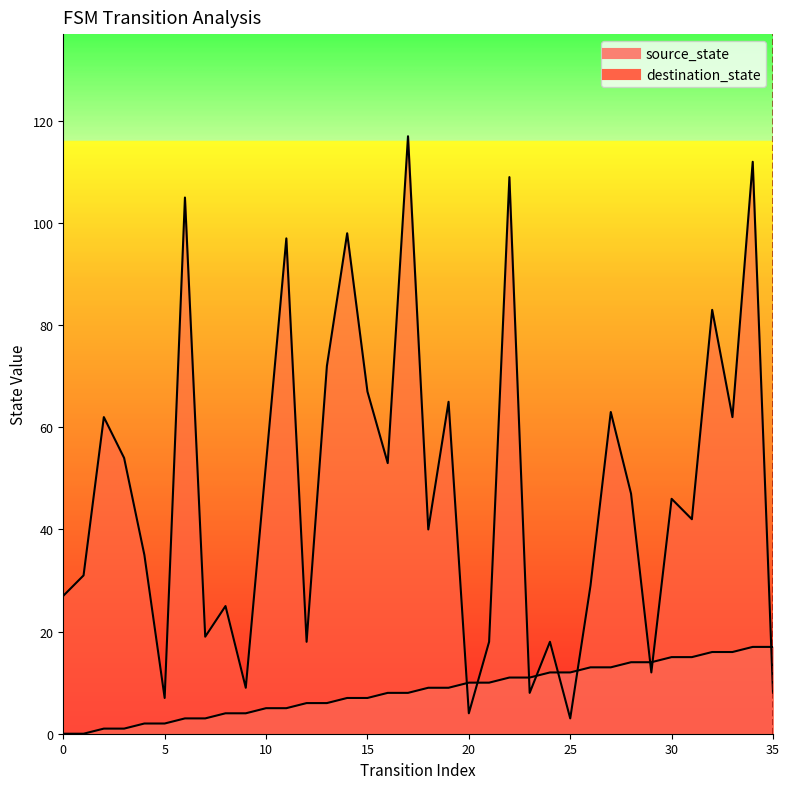

Which series ends up on top after the final intersection of source_state and destination_state?

source_state